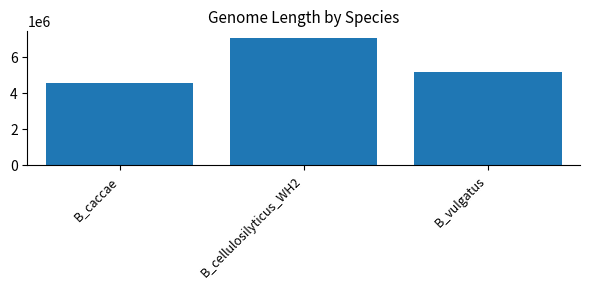

Reading left to right, transcribe all the data shown in this chart.

4564814	7082128	5163189